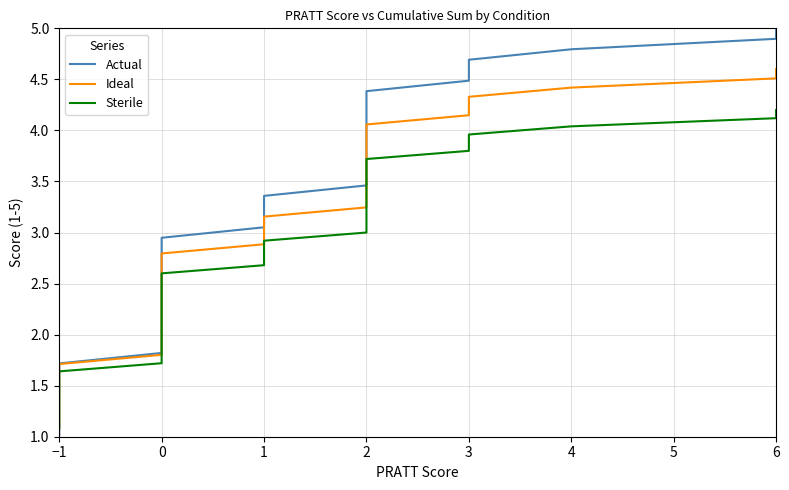

List the series in order of their overall mean, highest first.

Actual, Ideal, Sterile